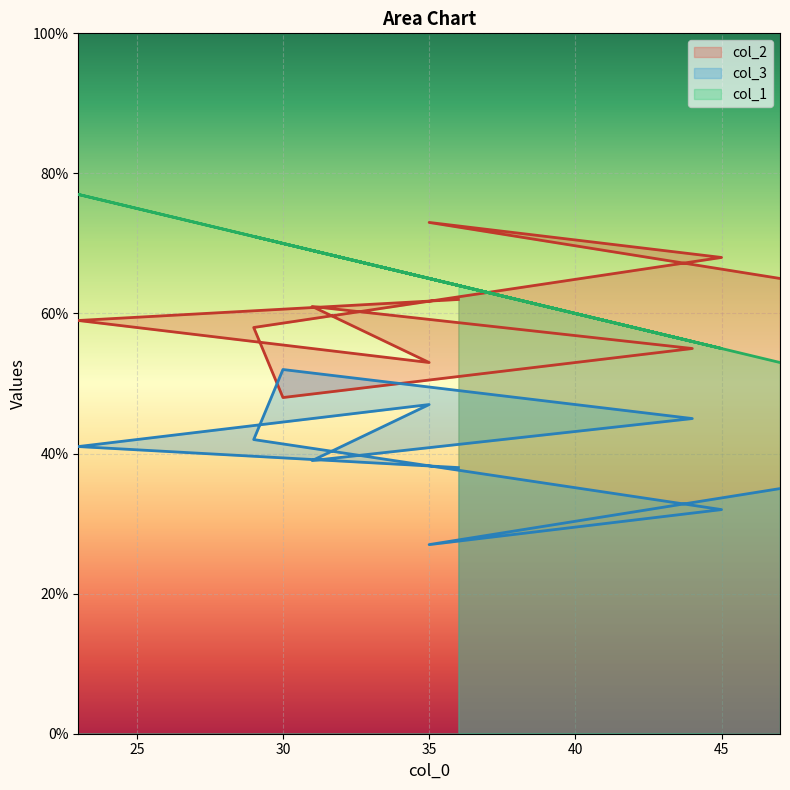

Read the col_3 value at 30, to the nearest 5.

50